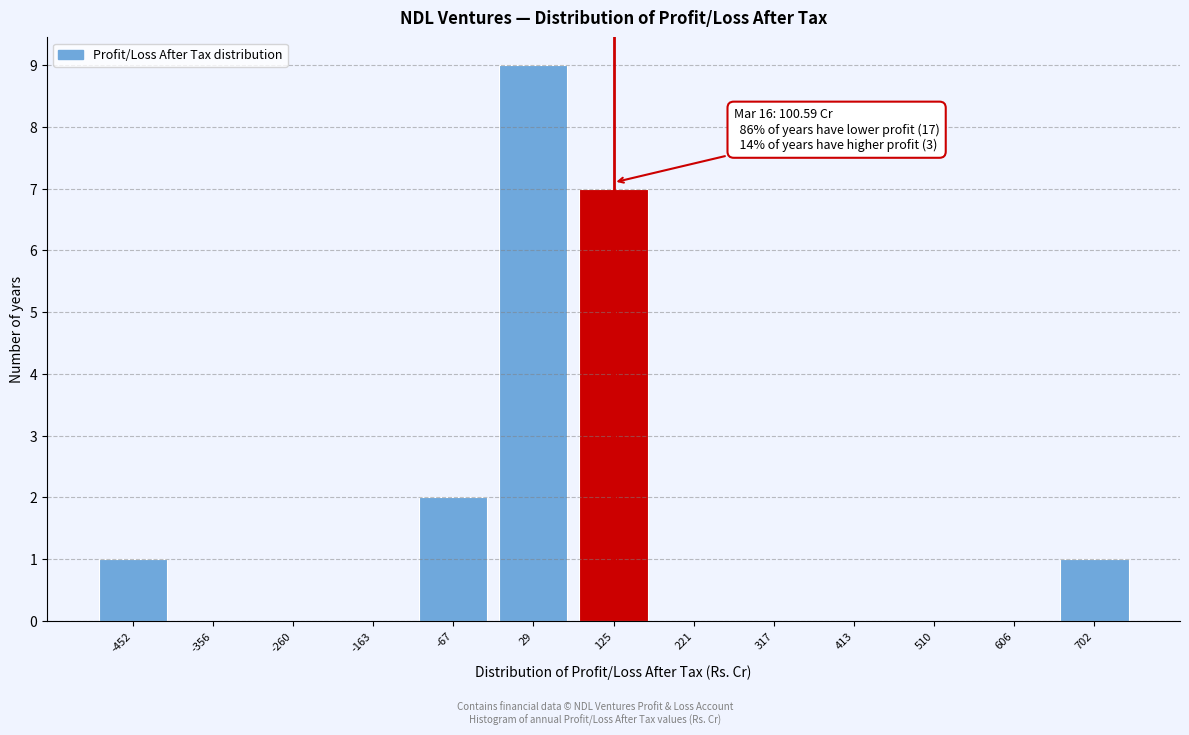

Reading left to right, list all the values displayed in this chart.

-452=1	-356=0	-260=0	-163=0	-67=2	29=9	125=7	221=0	317=0	413=0	510=0	606=0	702=1